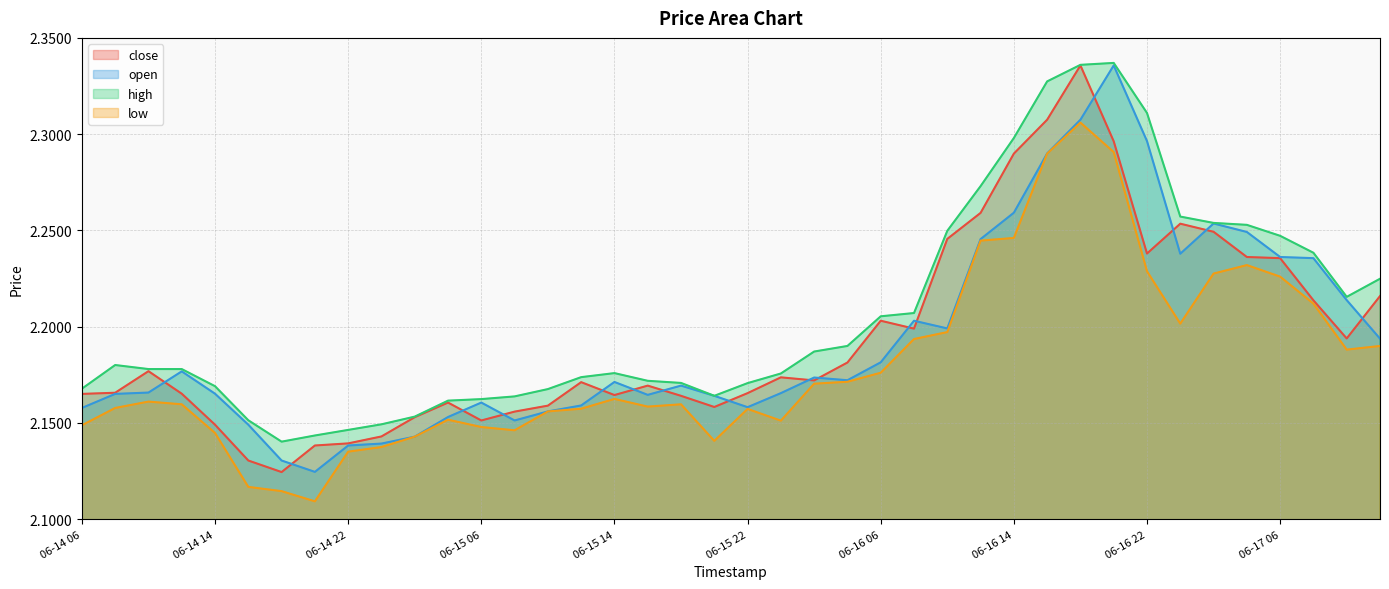

What is the average value of the high series?

2.2